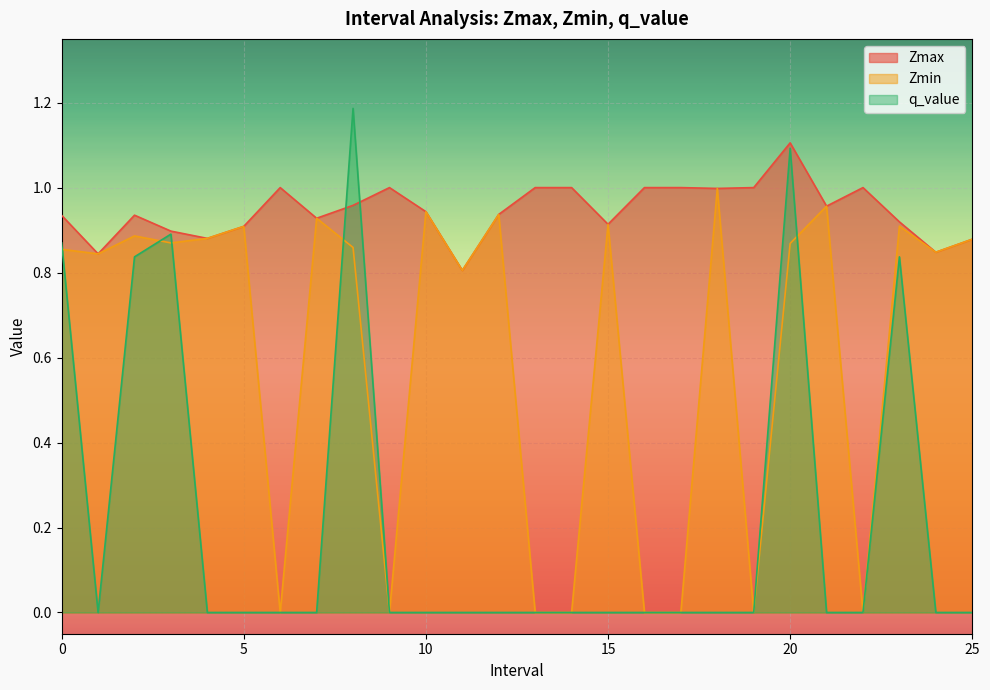

What is the sum of the Zmax values at 8.0 and 16.0?

2.0